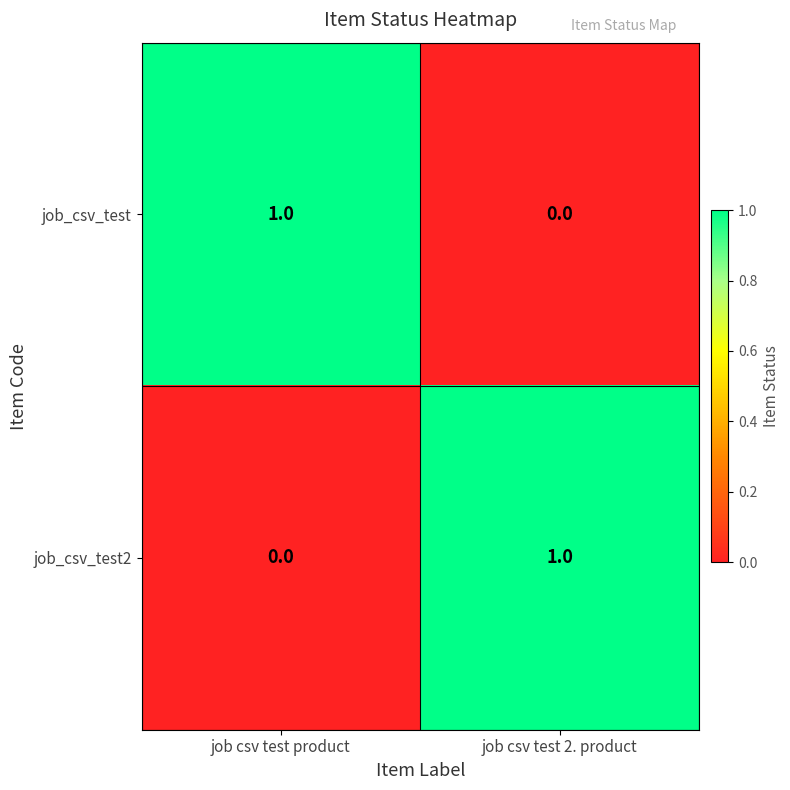

Where is job_csv_test2 nearest to the value 0?

job csv test product